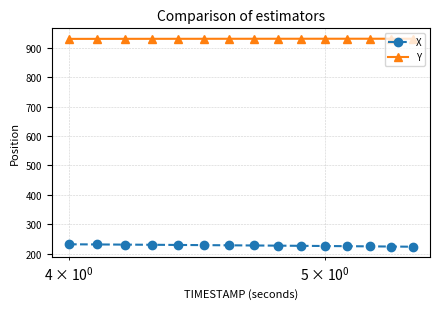

True or false: X and Y cross at least once.

False